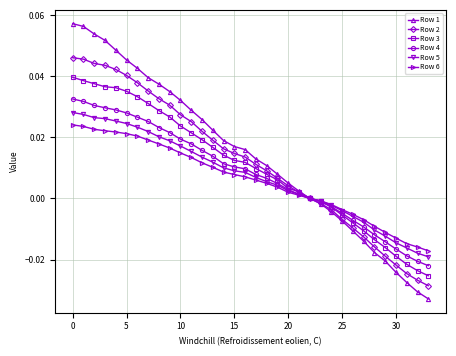

Which series has the widest spread of values?

Row 1